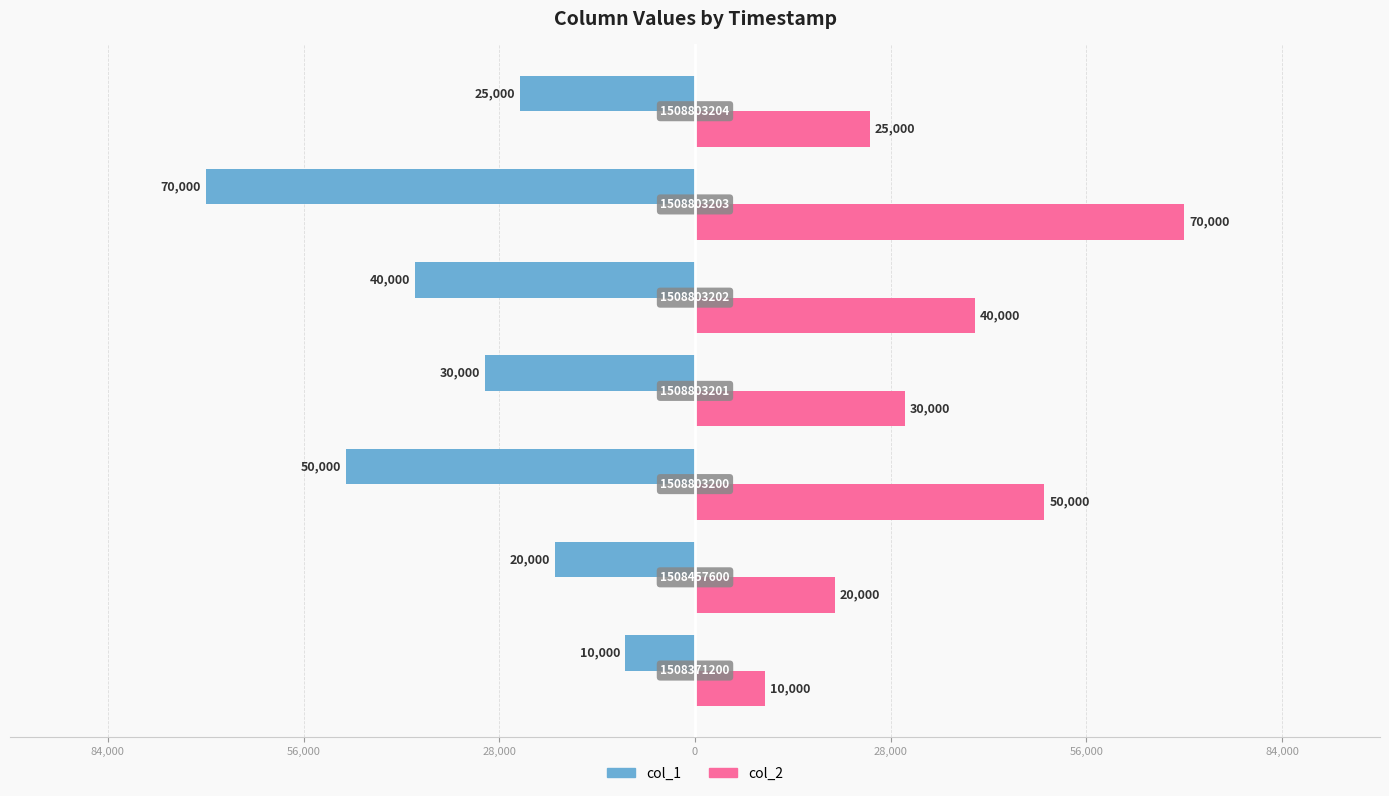

Reading right to left, list all the values displayed in this chart.

col_1: -25000	-70000	-40000	-30000	-50000	-20000	-10000
col_2: 25000	70000	40000	30000	50000	20000	10000